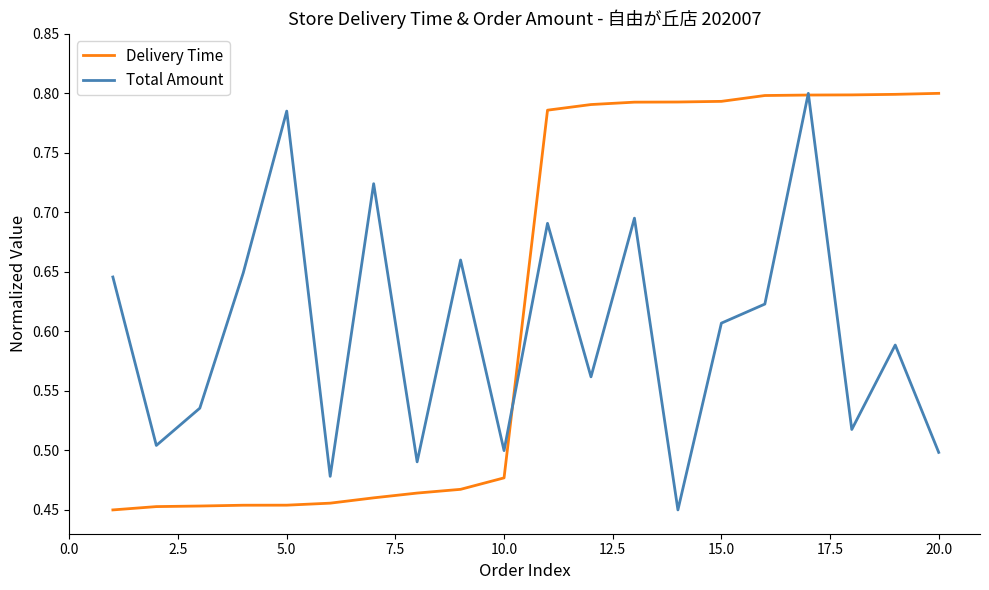

List the series in order of their overall mean, highest first.

Delivery Time, Total Amount